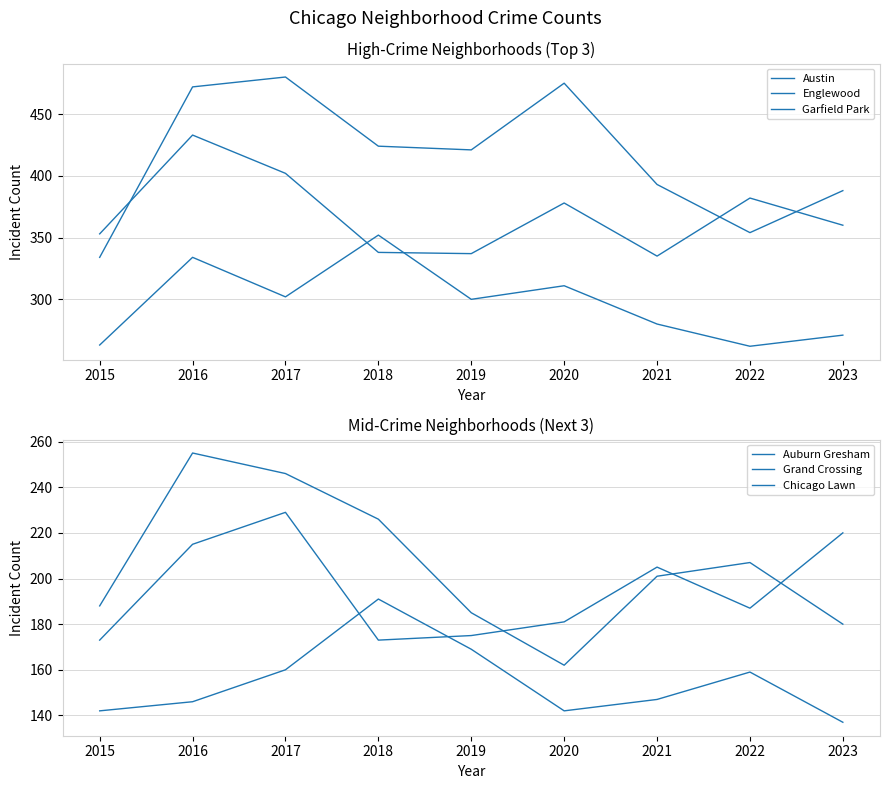

What is the difference between the Grand Crossing values at 2022 and 2023?

33